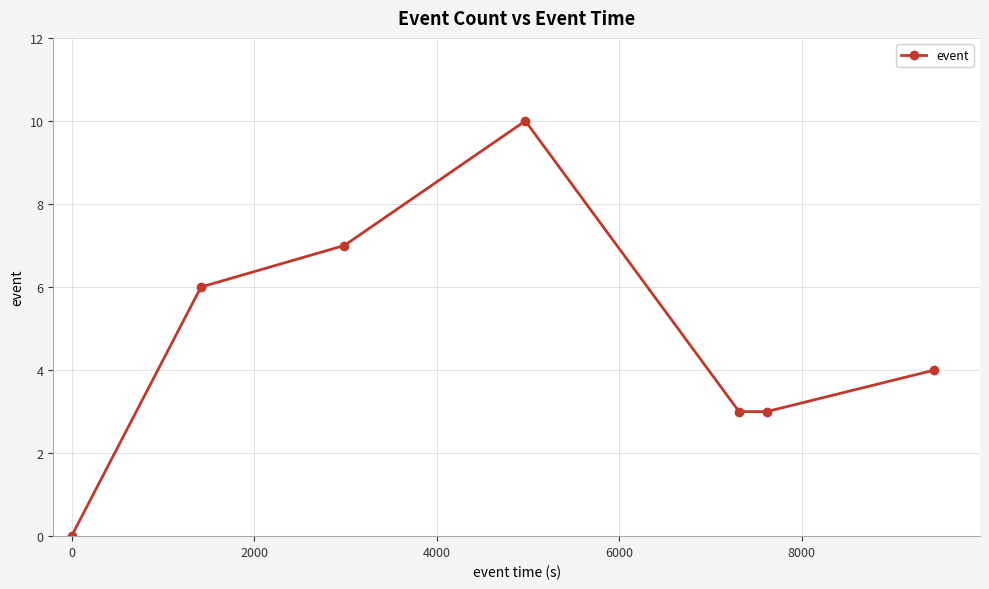

What is the maximum value shown in the chart?

10